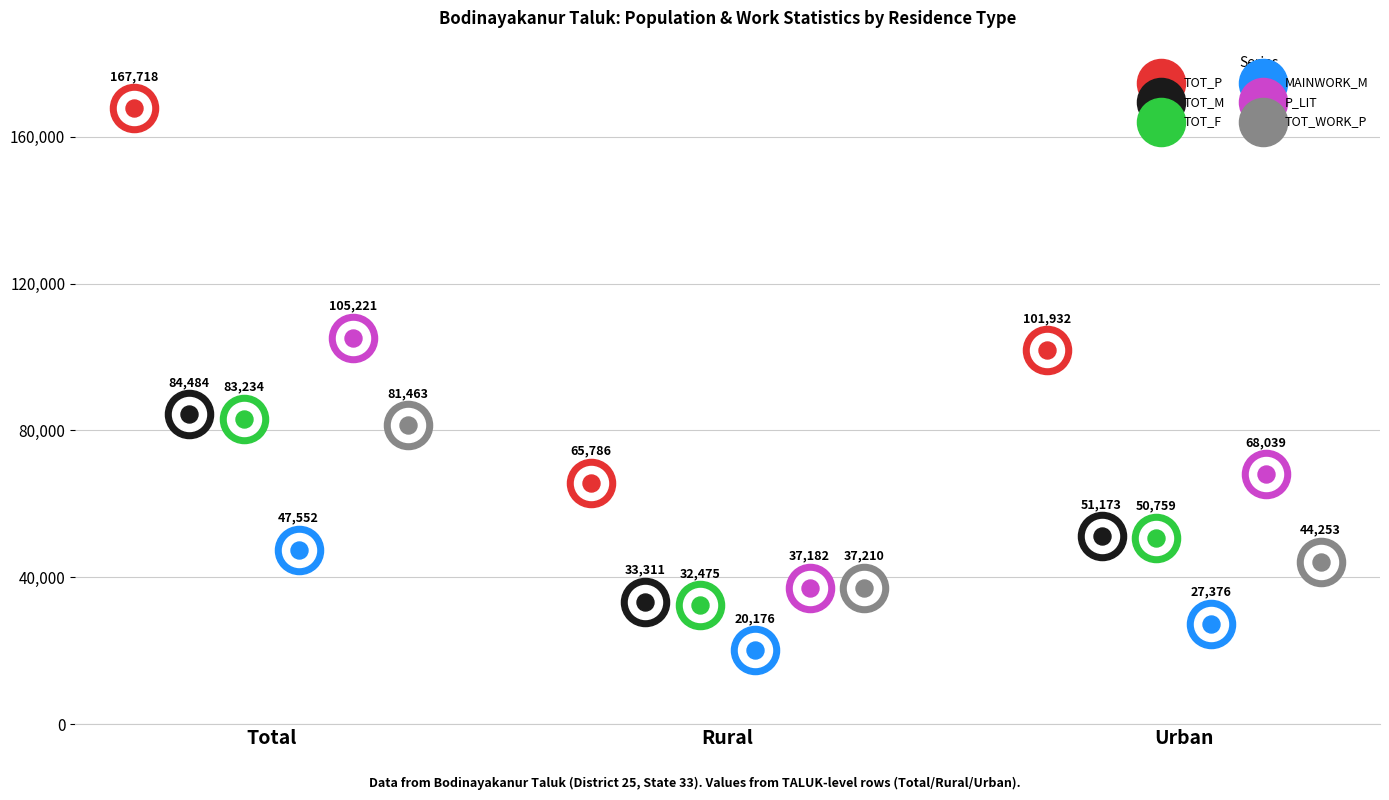

What are all the series names shown in the legend?

TOT_P, TOT_M, TOT_F, MAINWORK_M, P_LIT, TOT_WORK_P